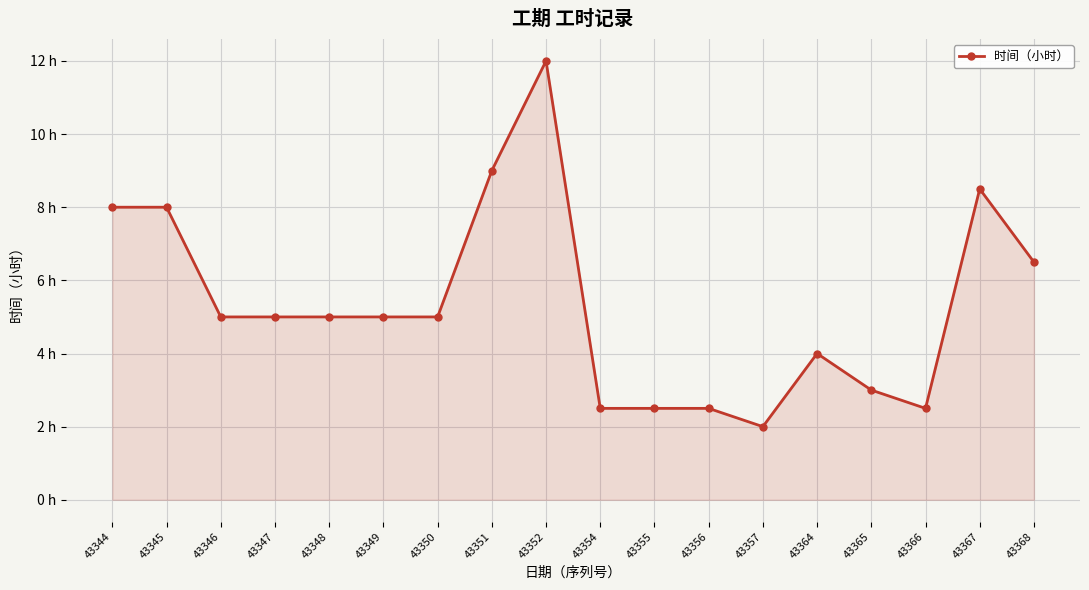

Does the chart have visible grid lines?

Yes